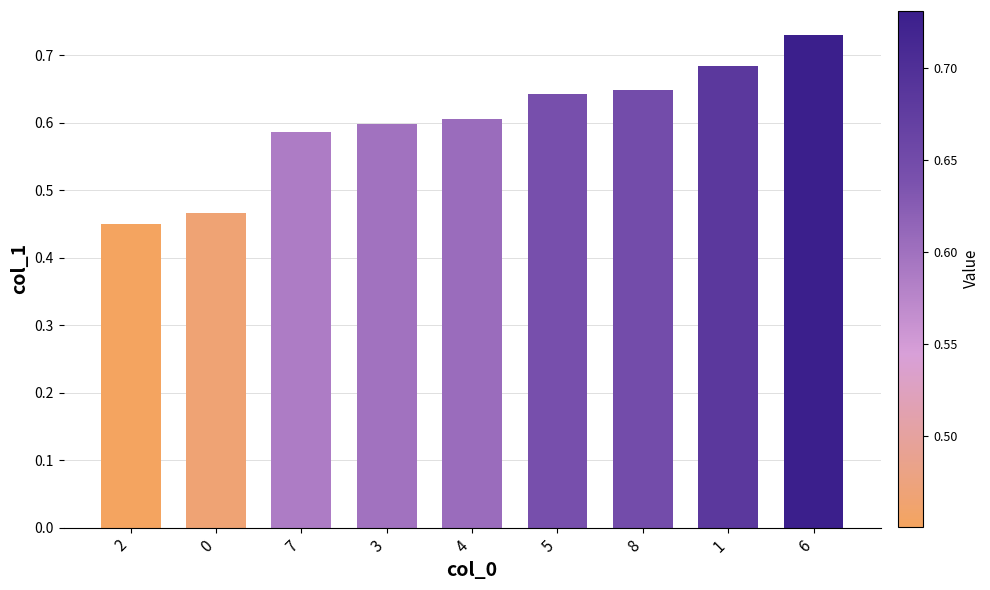

What is the change in value from 0 to 6?

+0.3